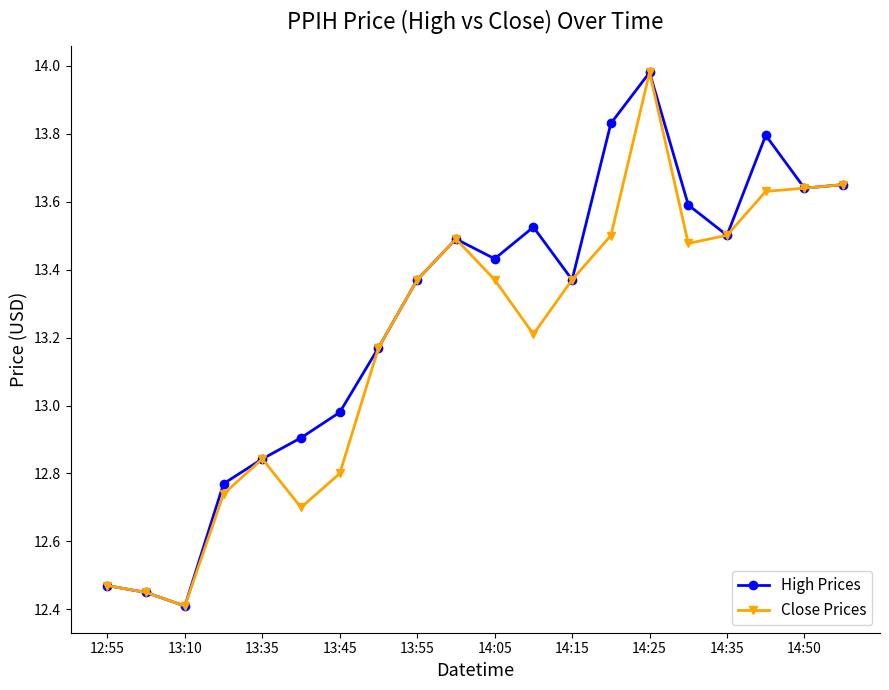

List the series in order of their overall mean, lowest first.

Close Prices, High Prices